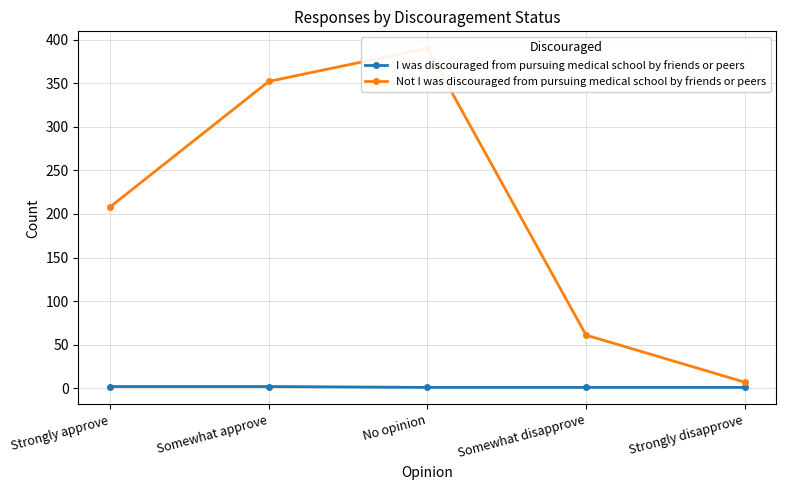

What position from the left is Somewhat approve?

2